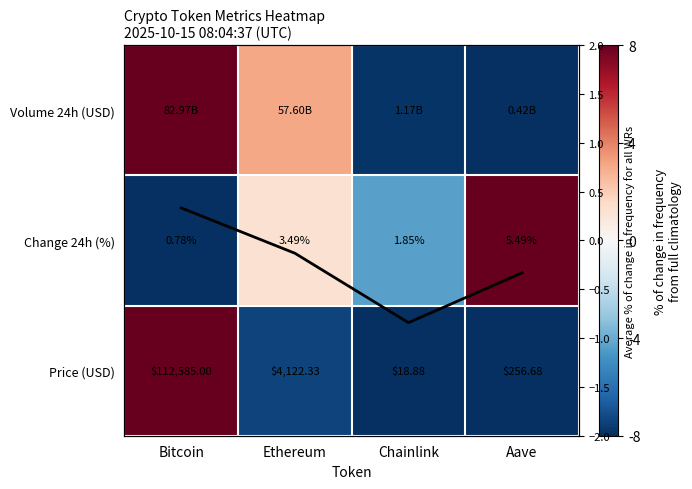

Is it true that Avg norm score equals -0.1 at Ethereum?

False